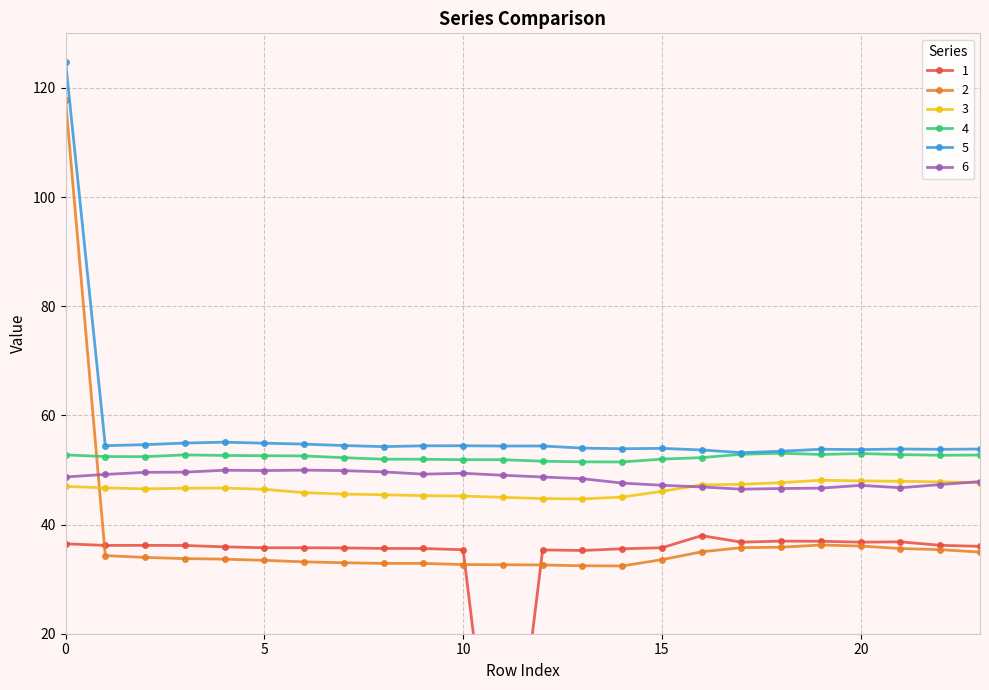

What is the approximate value of 2 at 1?

34.3